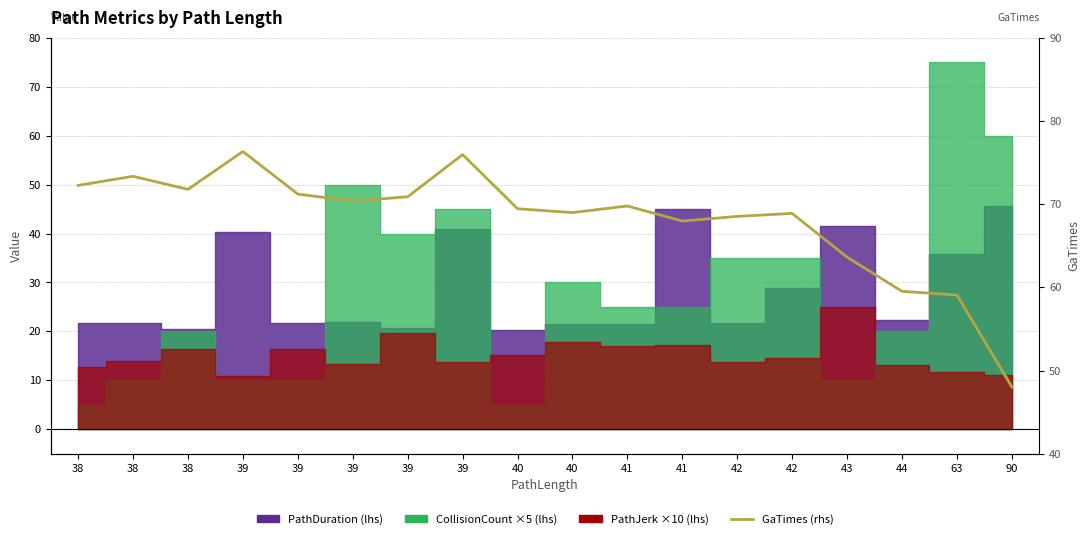

How many interior local valleys (lower than both neighbors) does the data have?

4